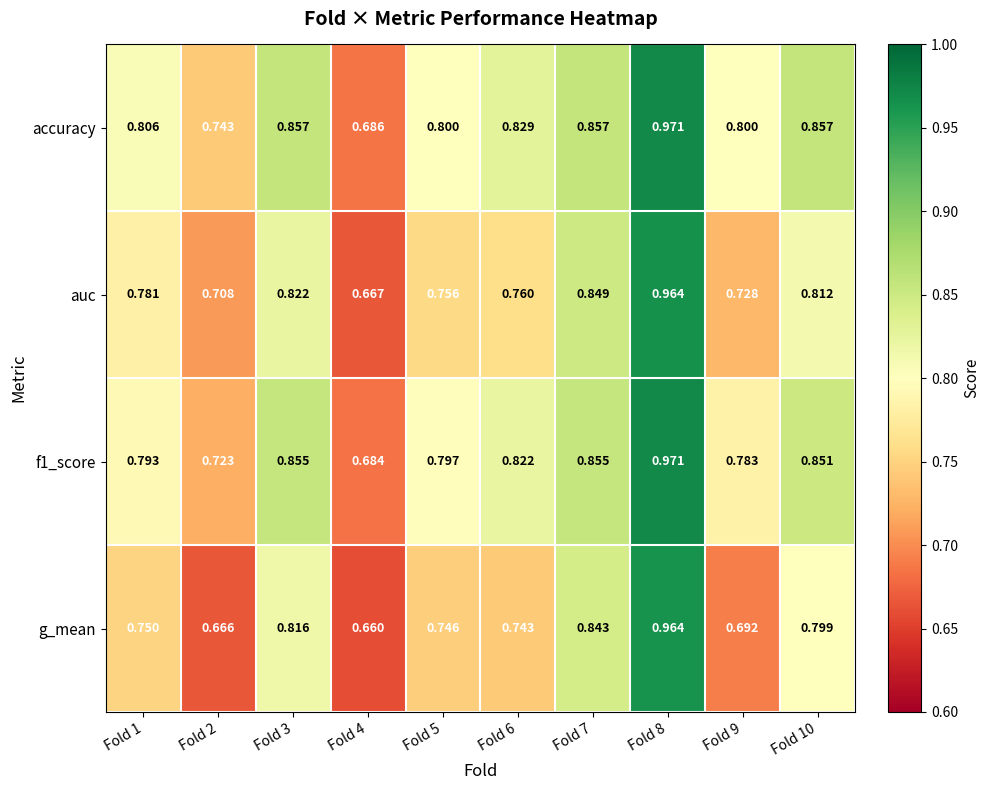

Which series has the largest total across all categories?

accuracy